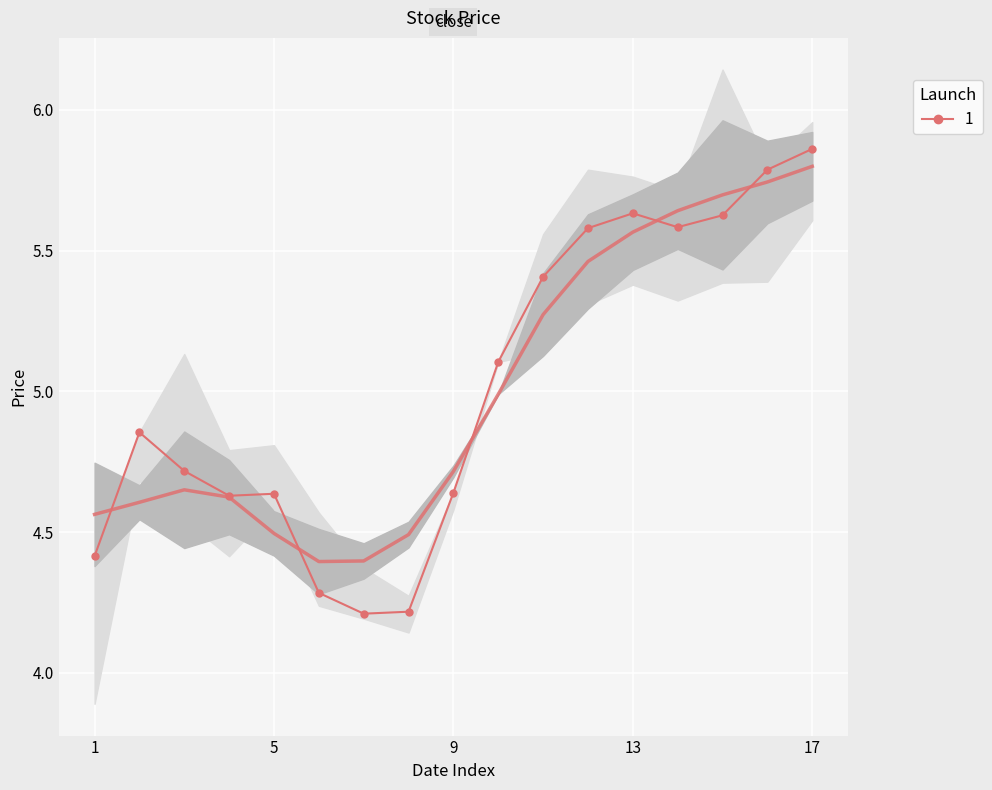

The value at 6 is 1.8. True or false?

False